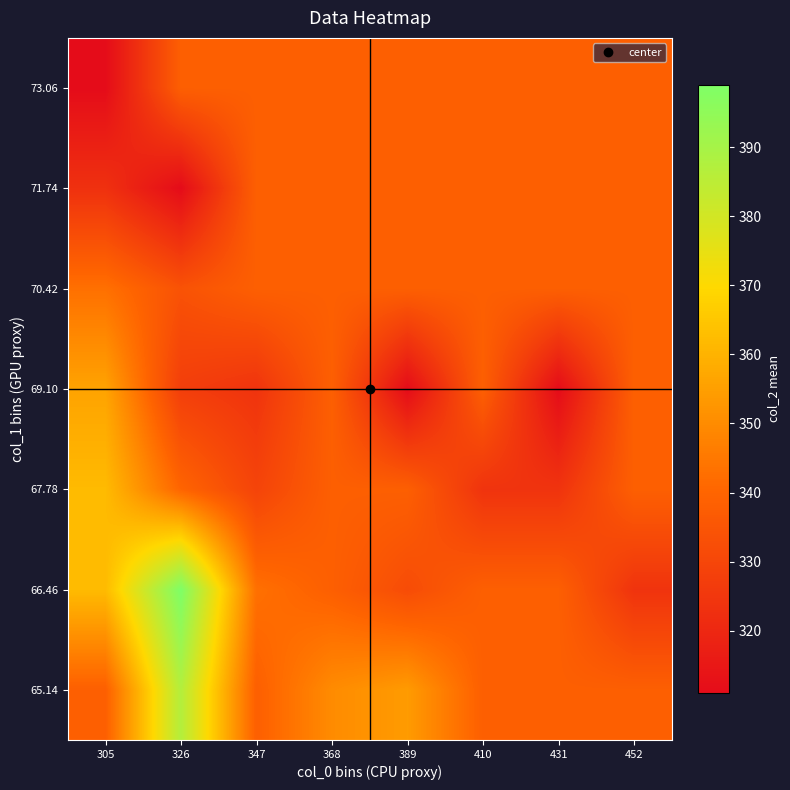

List the series in order of their peak value, lowest first.

71.74, 73.06, 70.42, 69.10, 67.78, 65.14, 66.46